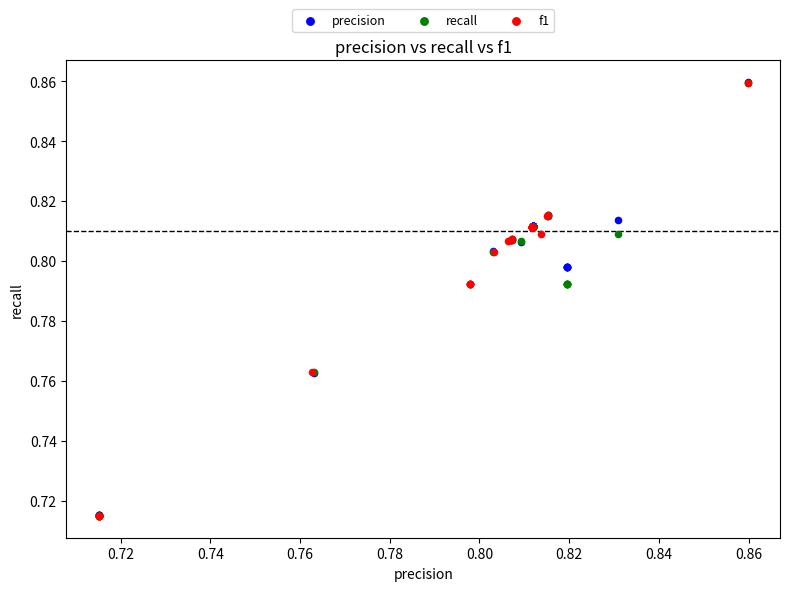

Which series has the widest spread of Y values?

precision